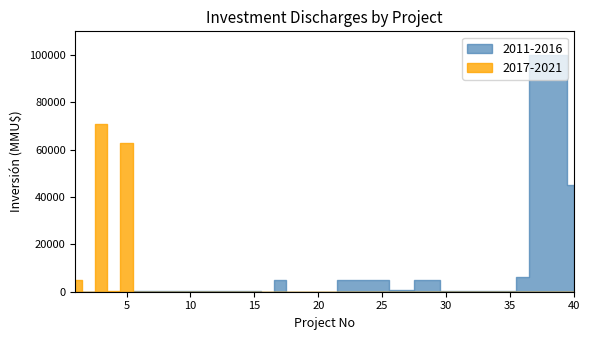

How many lines are shown in the chart?

2